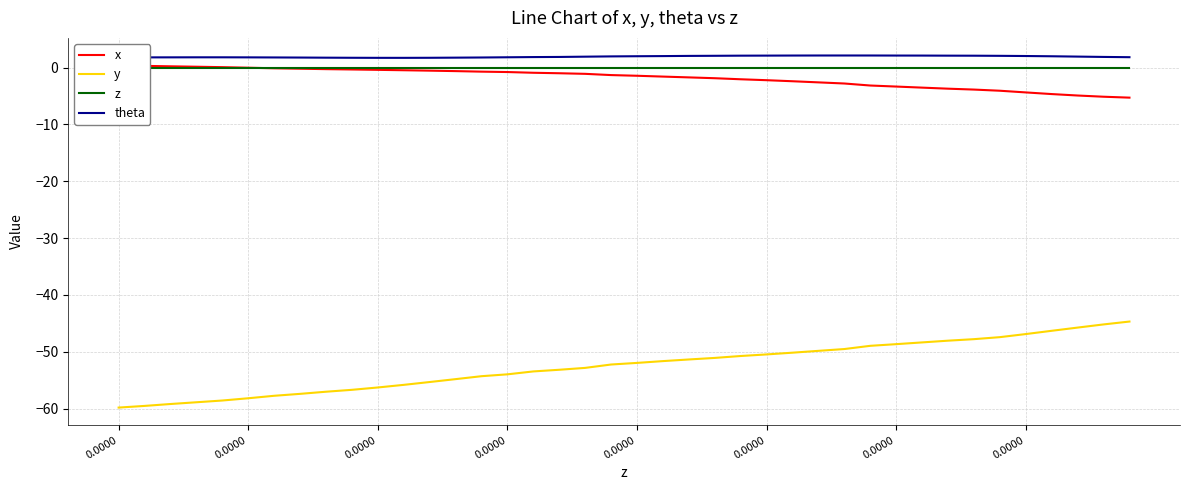

How many lines are shown in the chart?

4